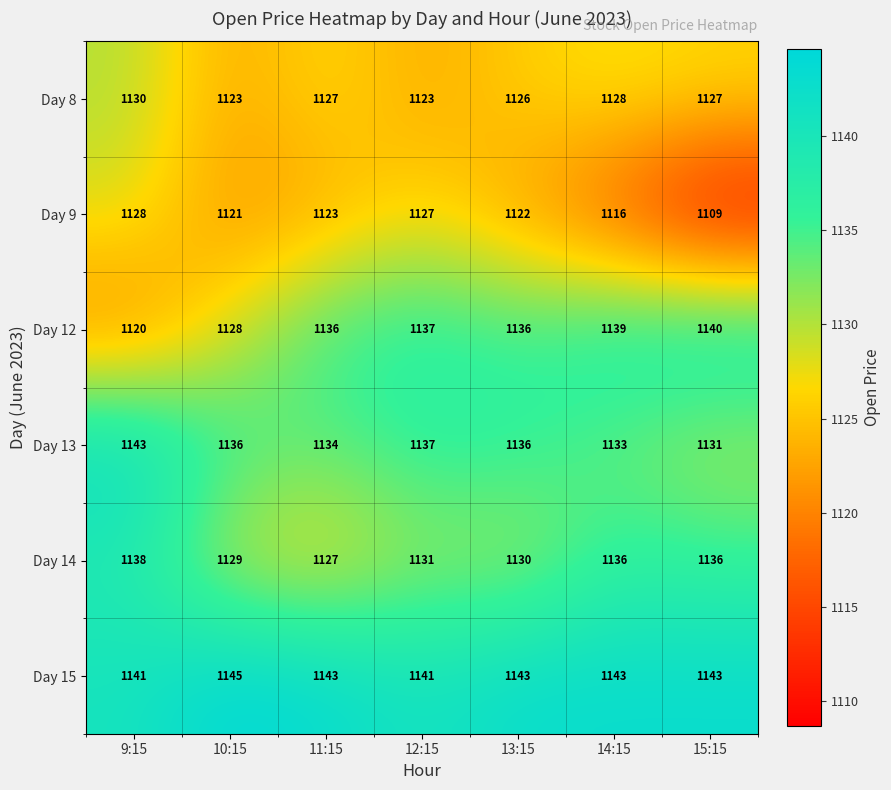

What is the minimum value shown in the chart?

1109